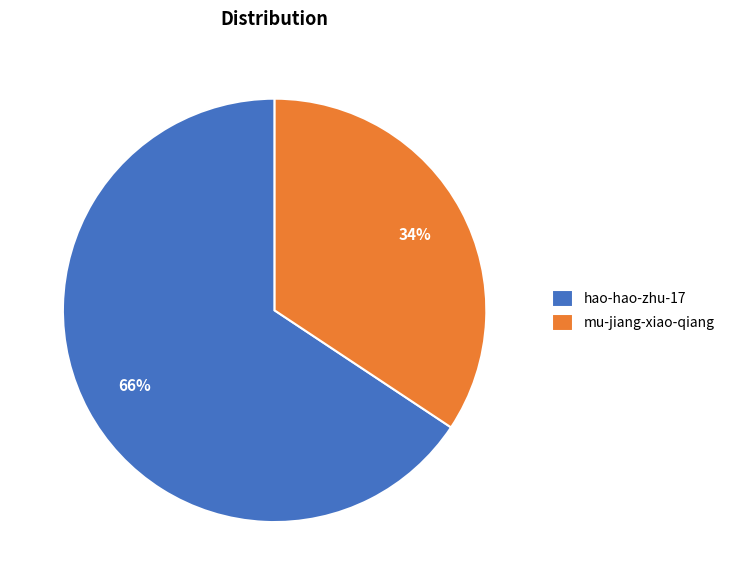

Approximately how many times larger is the value at hao-hao-zhu-17 compared to mu-jiang-xiao-qiang?

1.9